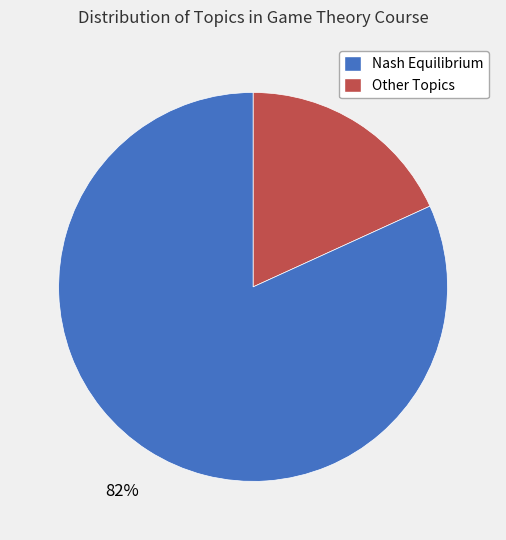

To the nearest percent, what is the difference between the largest and smallest slice percentages?

64%